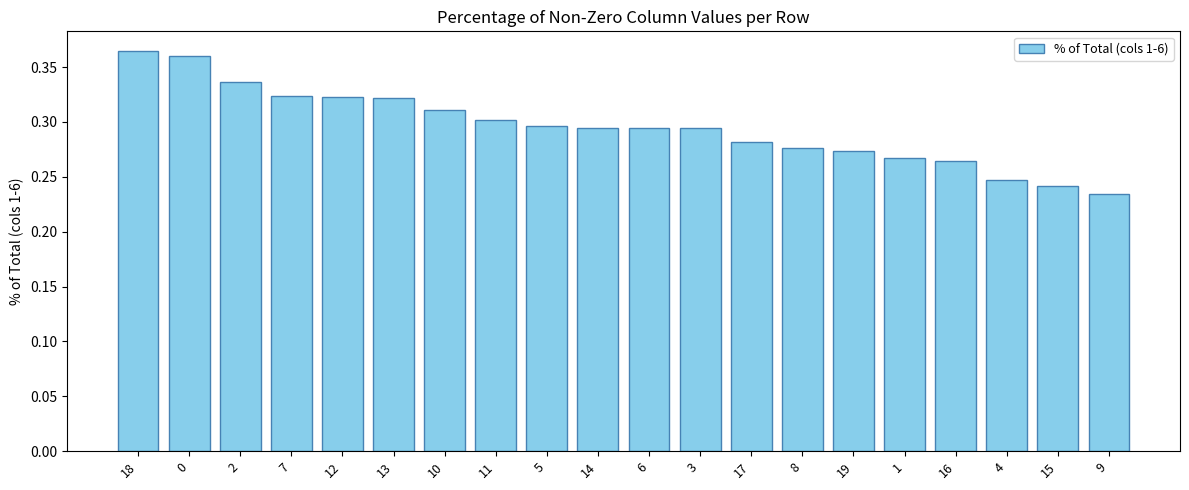

Is it true that the value at 11 is 0.4?

False